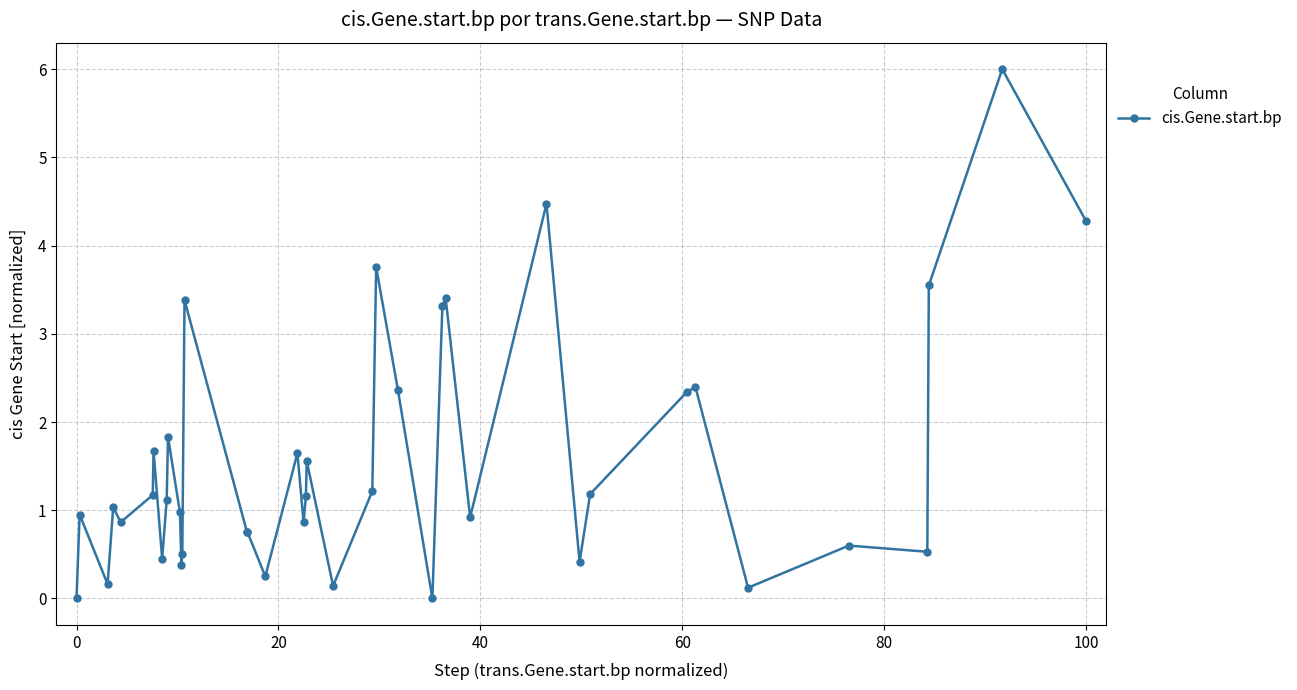

What is the difference between the maximum and second lowest values?

6.0